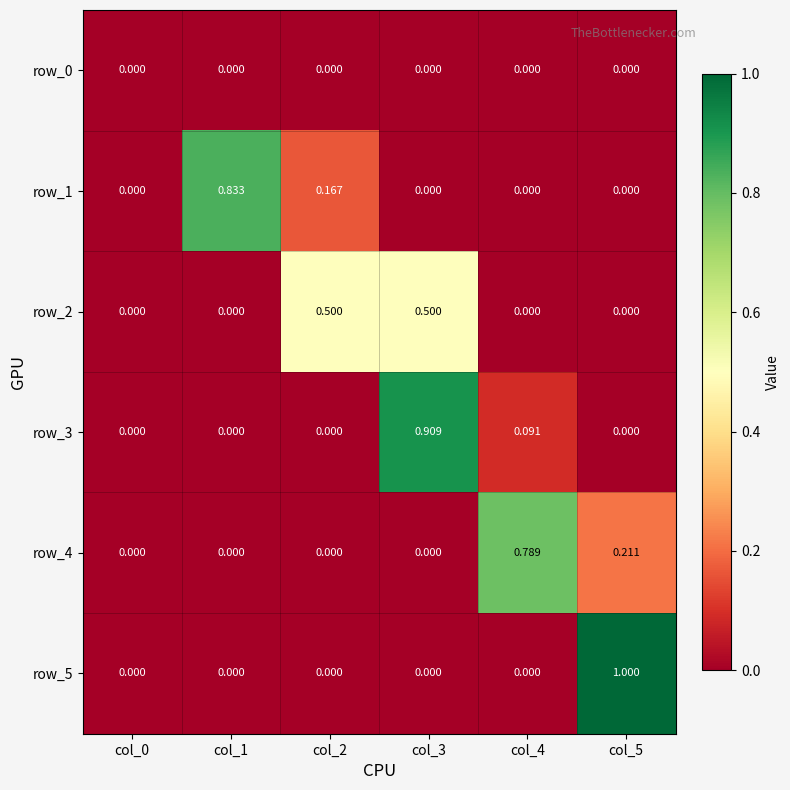

How many row_4 values are between 0 and 1?

6